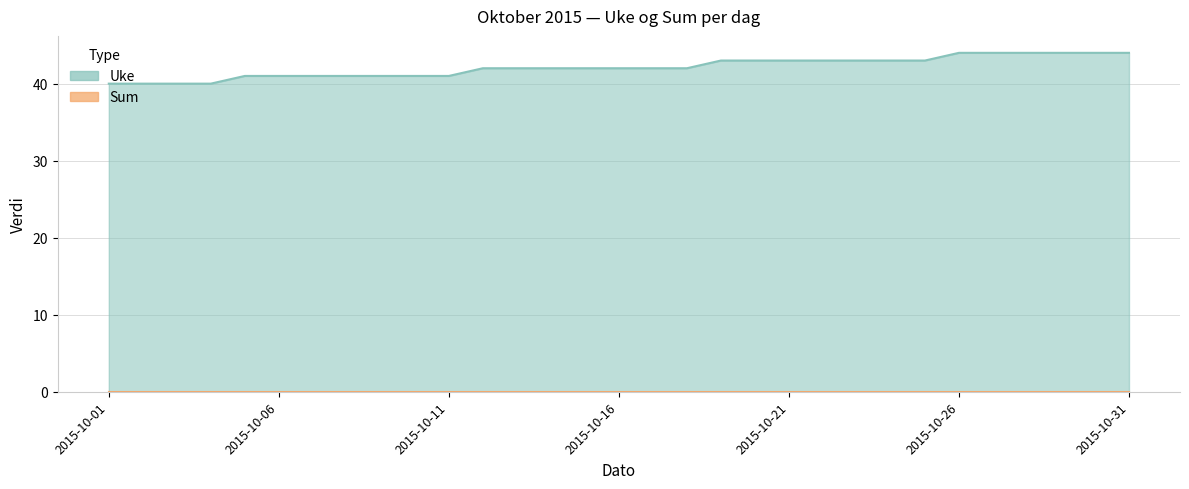

Reading left to right, what are all the values shown in this chart?

40	40	40	40	41	41	41	41	41	41	41	42	42	42	42	42	42	42	43	43	43	43	43	43	43	44	44	44	44	44	44